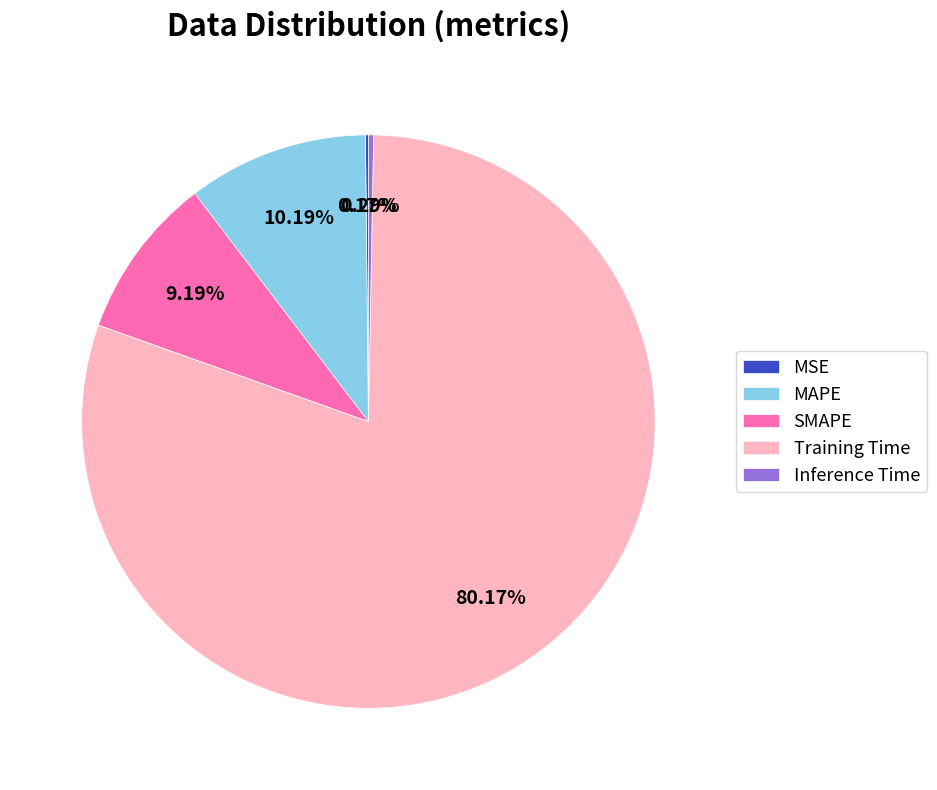

What is the largest slice in the pie chart?

Training Time